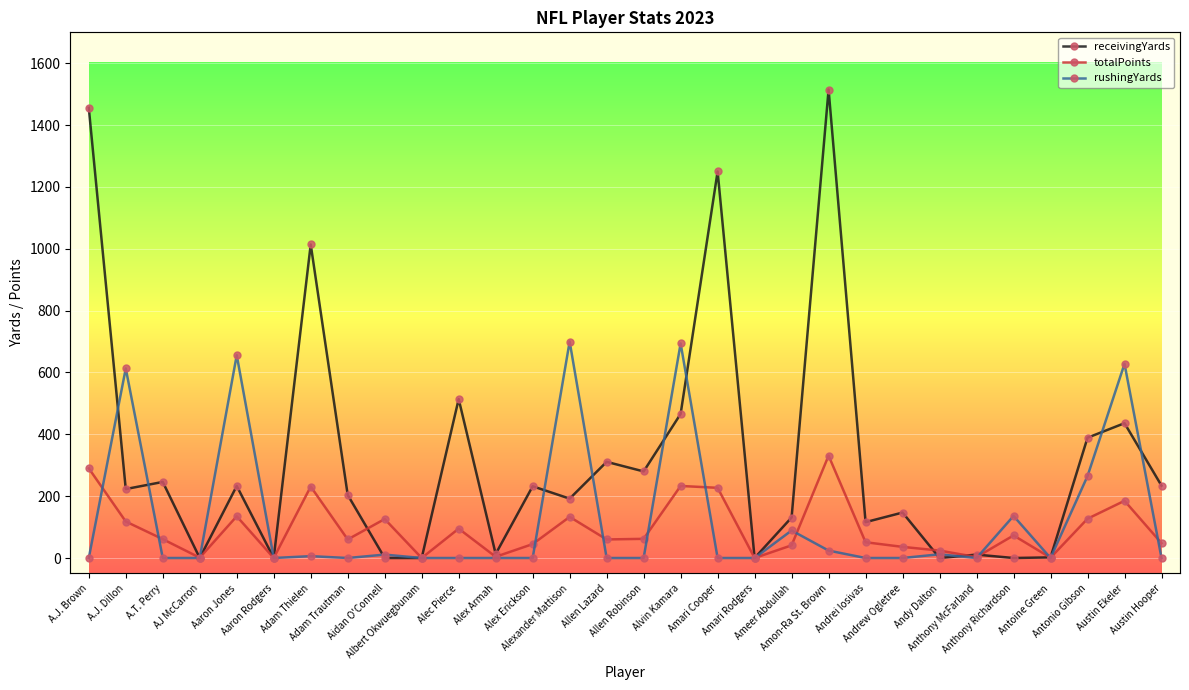

What position from the right is Adam Trautman?

23